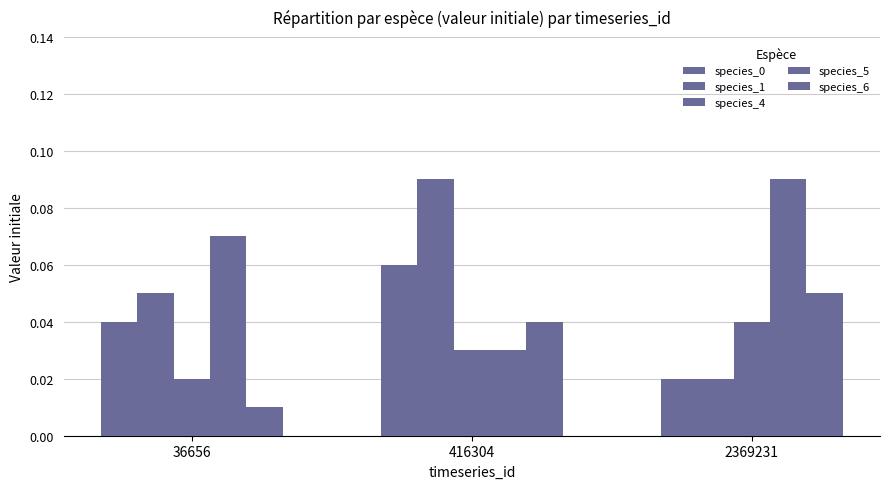

True or false: species_1 has a value of 0.1 at 36656.

True